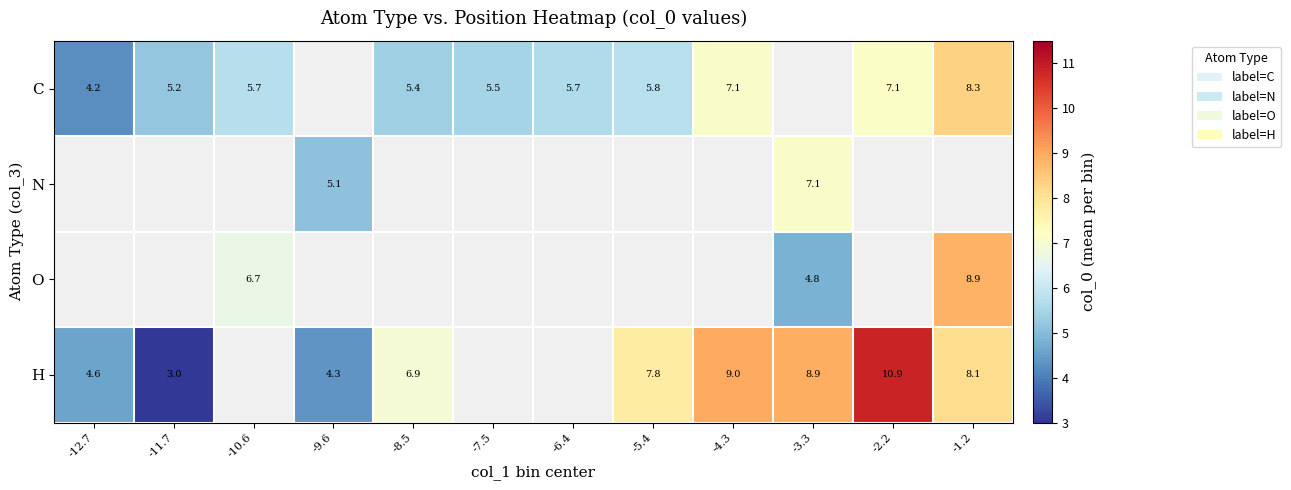

What is the smallest value displayed?

3.0